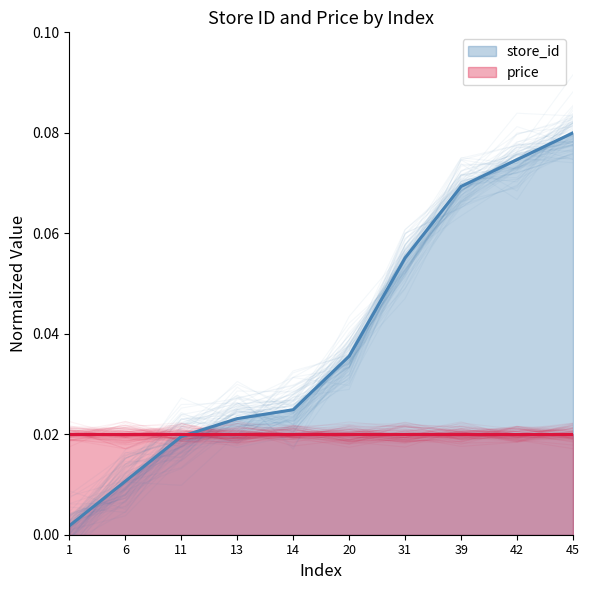

Which label corresponds to the smallest value in the chart?

1